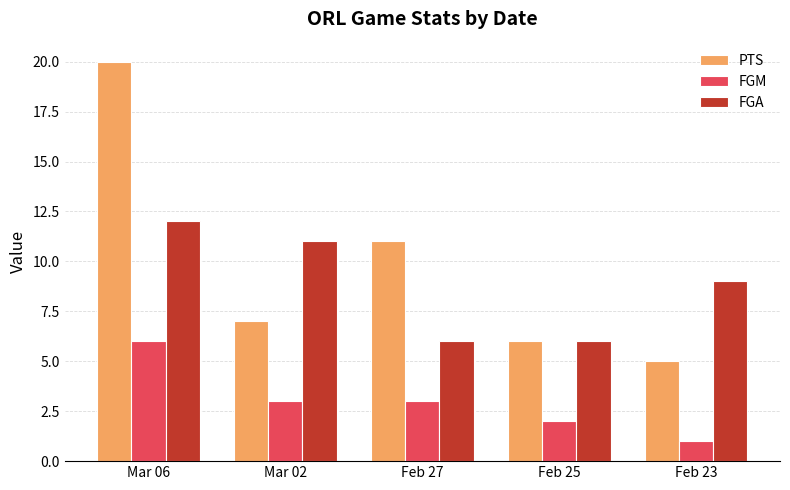

Between Mar 06 and Feb 25, which series saw the biggest shift?

PTS